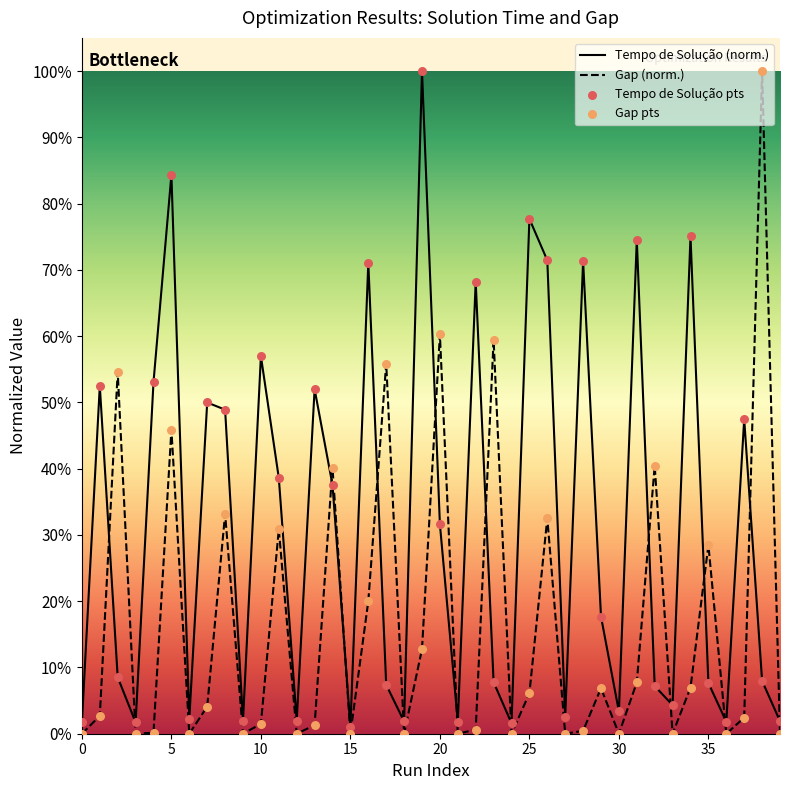

What are all the series names shown in the legend?

Tempo de Solução (norm.), Gap (norm.), Tempo de Solução pts, Gap pts